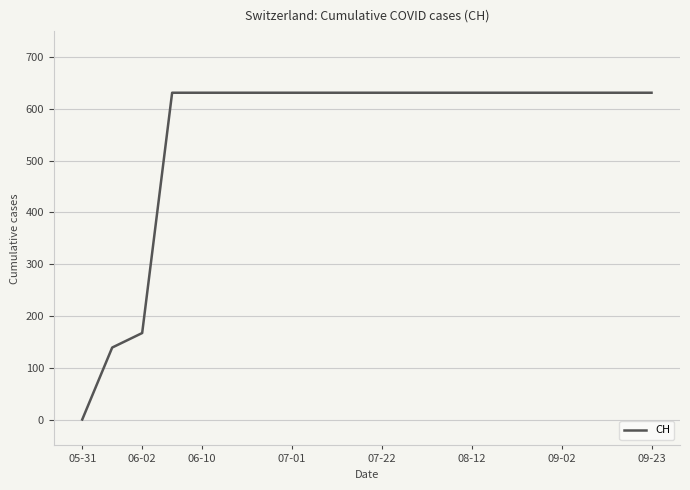

What is the difference between the maximum and minimum values?

631